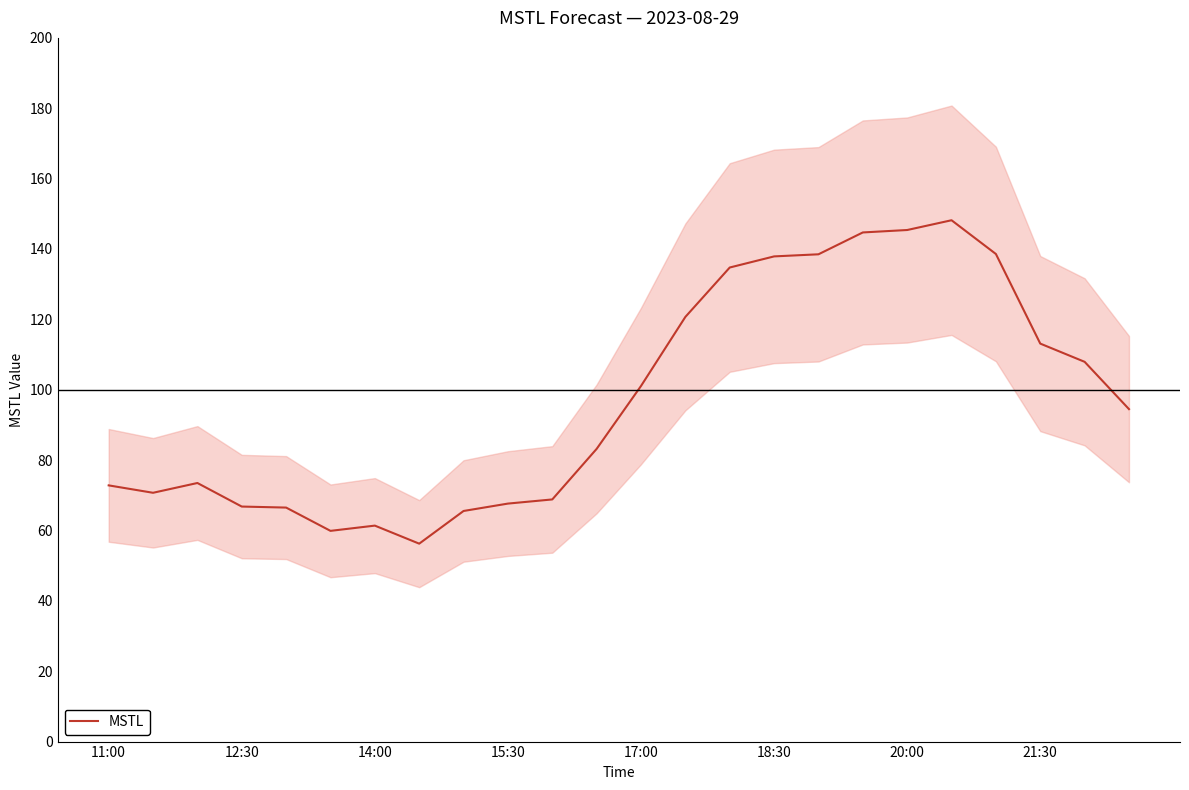

True or false: MSTL has a value of 72.8 at 11:00.

True